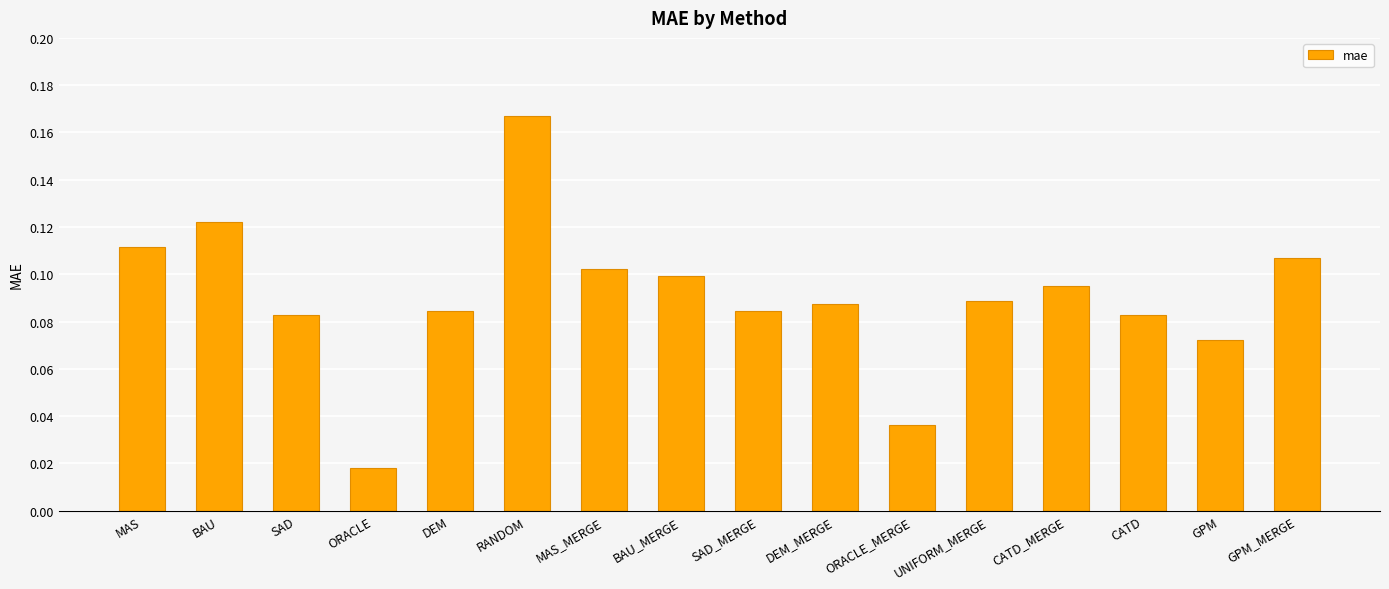

What is the label of the 16th bar from the left?

GPM_MERGE